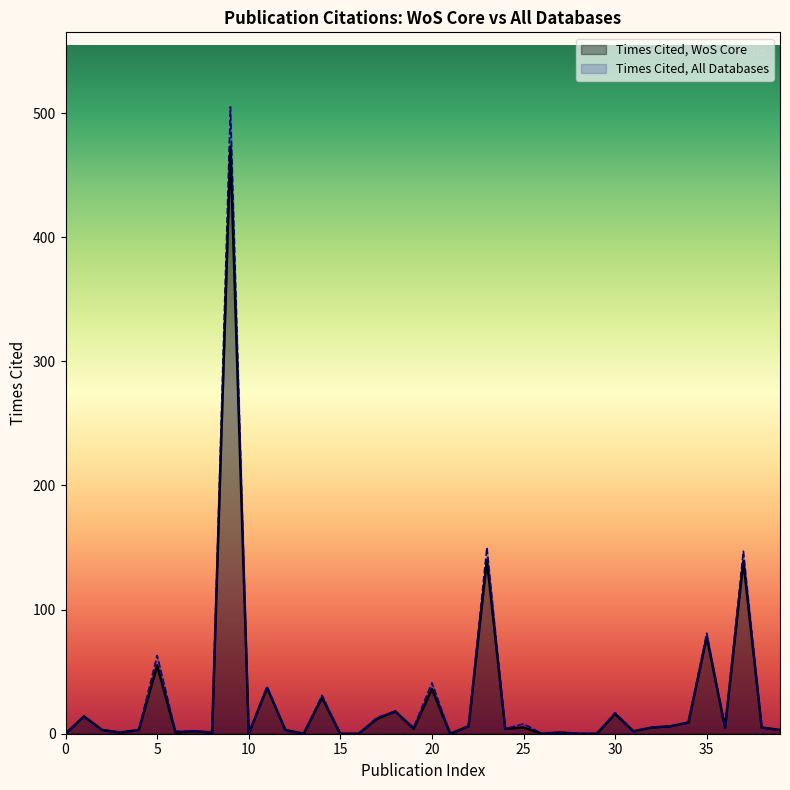

True or false: Times Cited, WoS Core and Times Cited, All Databases cross at least once.

False